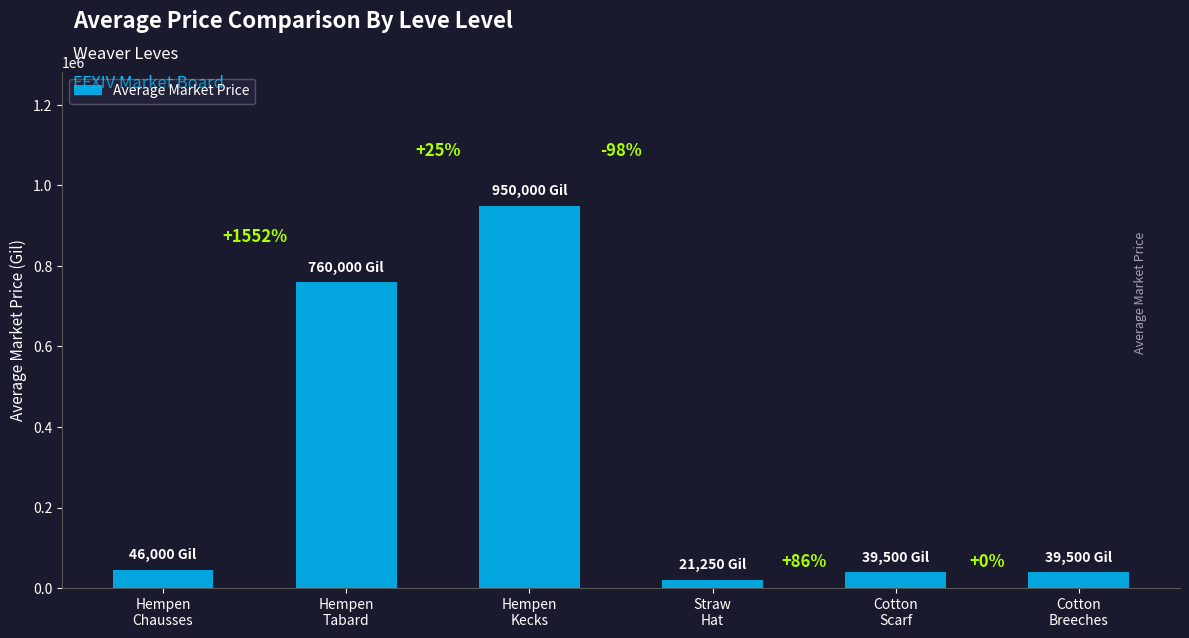

The value at Hempen
Kecks is 607314.2. True or false?

False